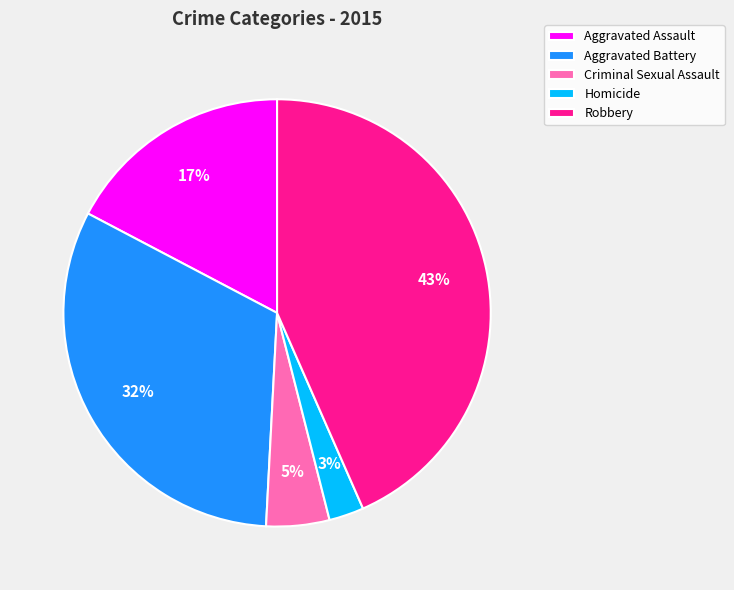

What percentage is the Criminal Sexual Assault slice, to the nearest percent?

5%